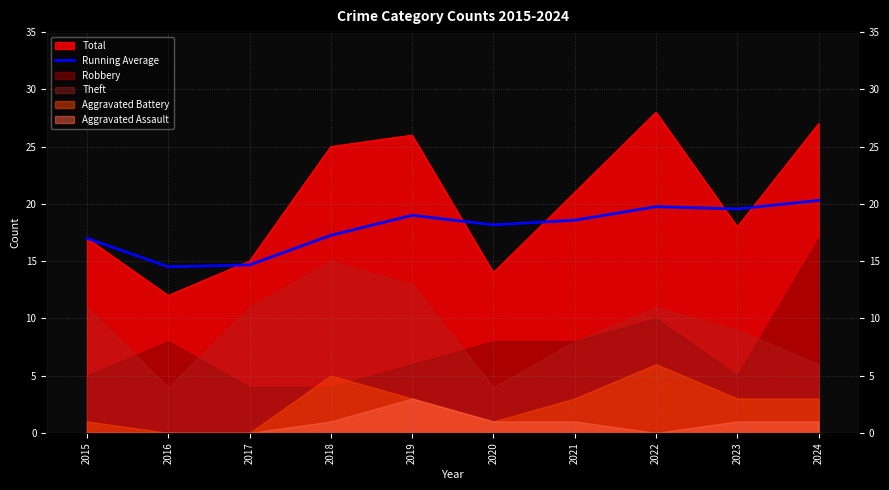

How many lines are shown in the chart?

1